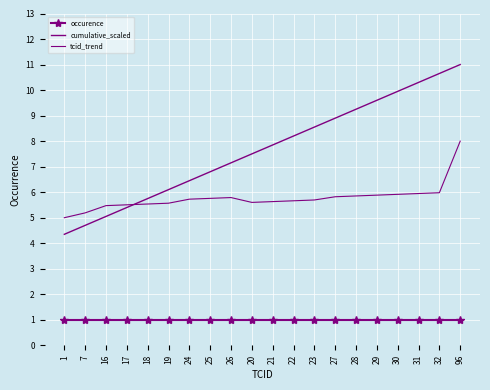

What is the value of the cumulative_scaled point at the 18th from the left?

10.3